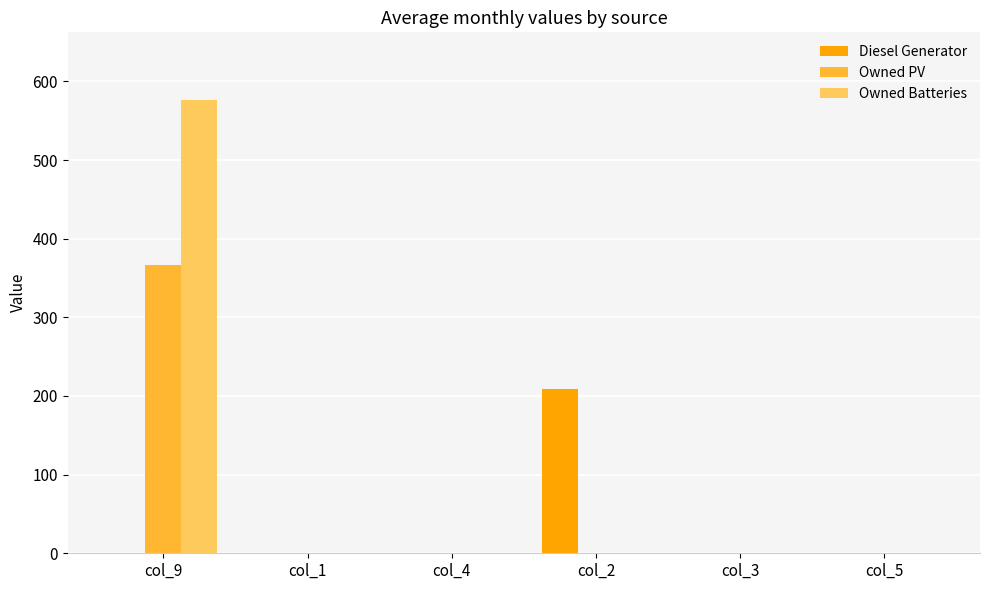

Which series changed the most between col_2 and col_3?

Diesel Generator